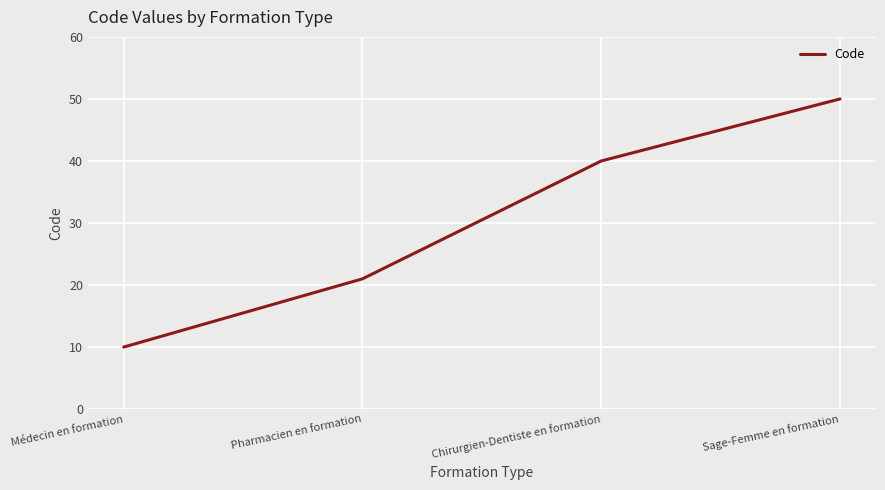

What position from the left is Chirurgien-Dentiste en formation?

3